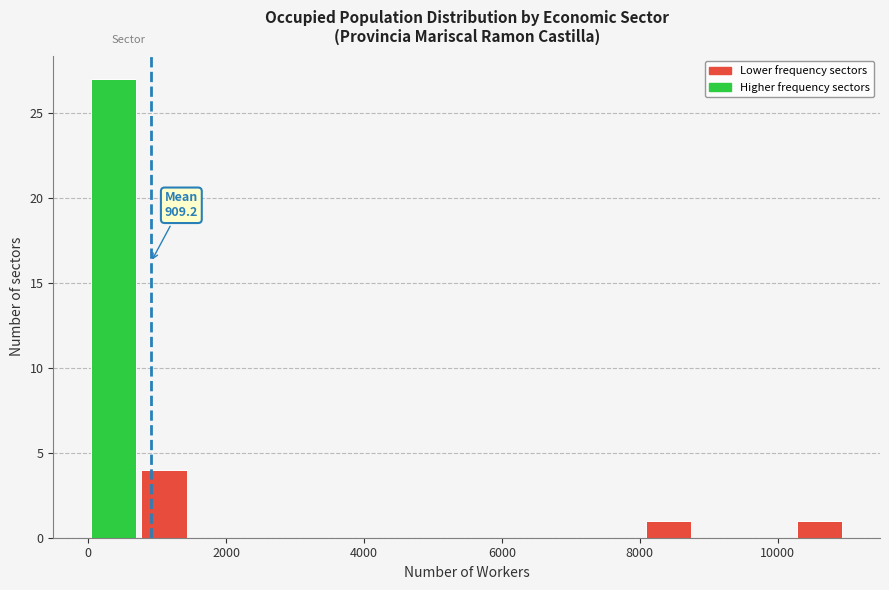

Around what value on the x-axis is the tallest bar? Give the approximate position of its centre, as read against the axis.

400